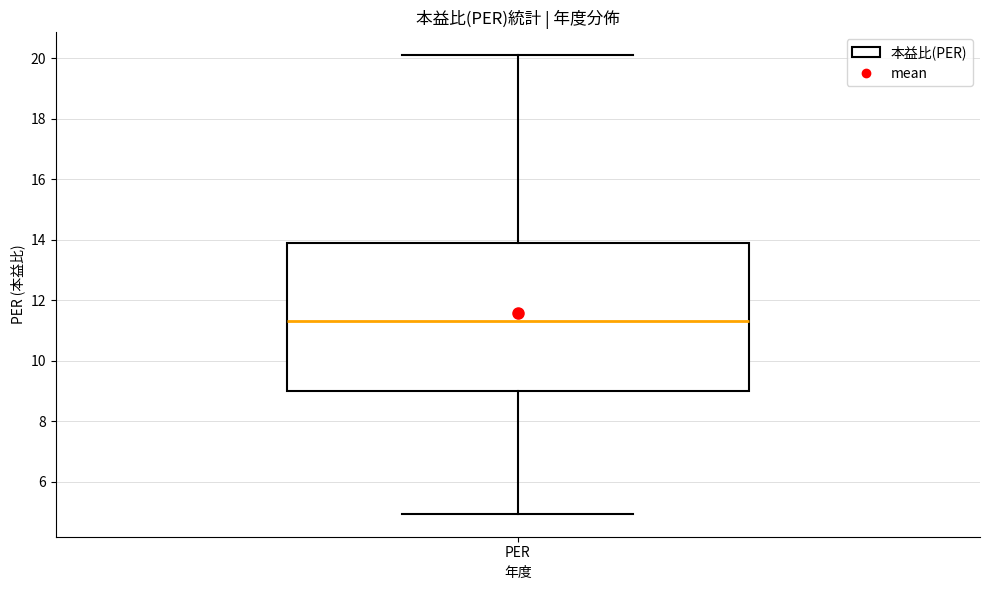

Read this box plot against the y-axis: the position of the median line, the range covered by the box, and the ends of both whiskers. The values are not printed on the chart, so give them approximately, as read against the axis.

median 11.4, box 9.0 to 14.0, whiskers 5.0 to 20.2